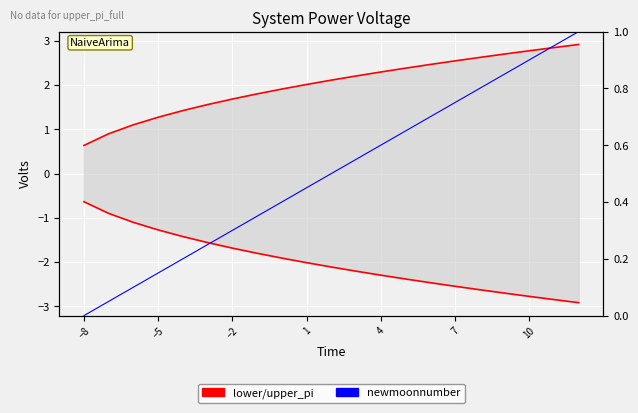

At which label is lower_pi closest to -1?

−5